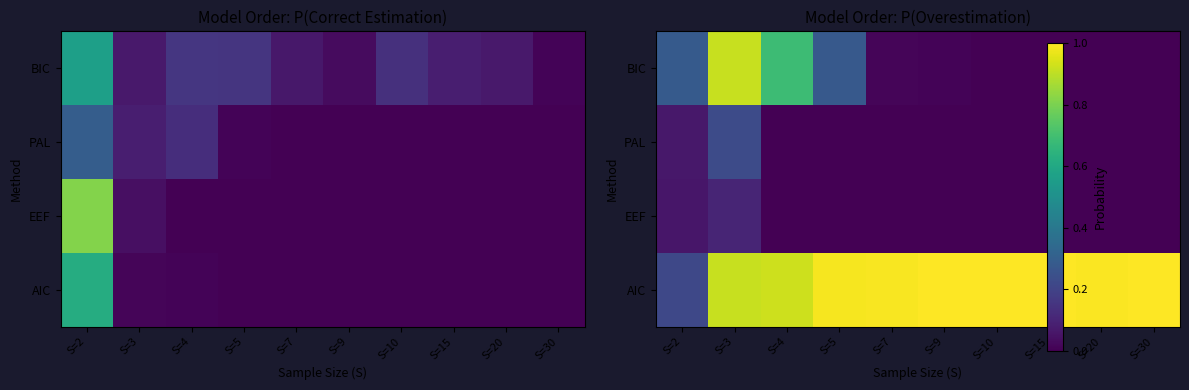

List the labels in order of PAL value, smallest first.

S=4, S=5, S=7, S=9, S=10, S=15, S=20, S=30, S=2, S=3